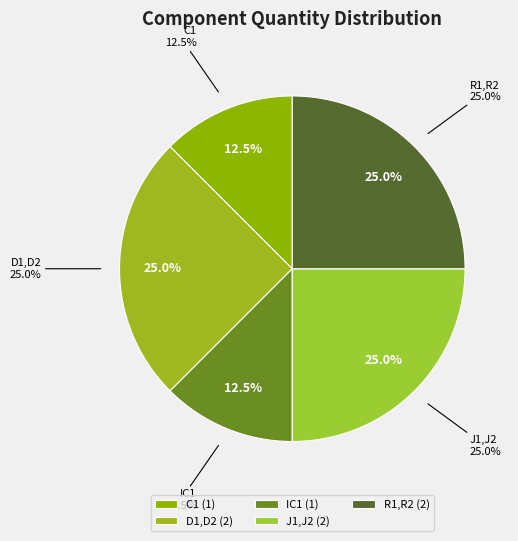

Rank the categories by value from lowest to highest.

C1, IC1, D1,D2, J1,J2, R1,R2